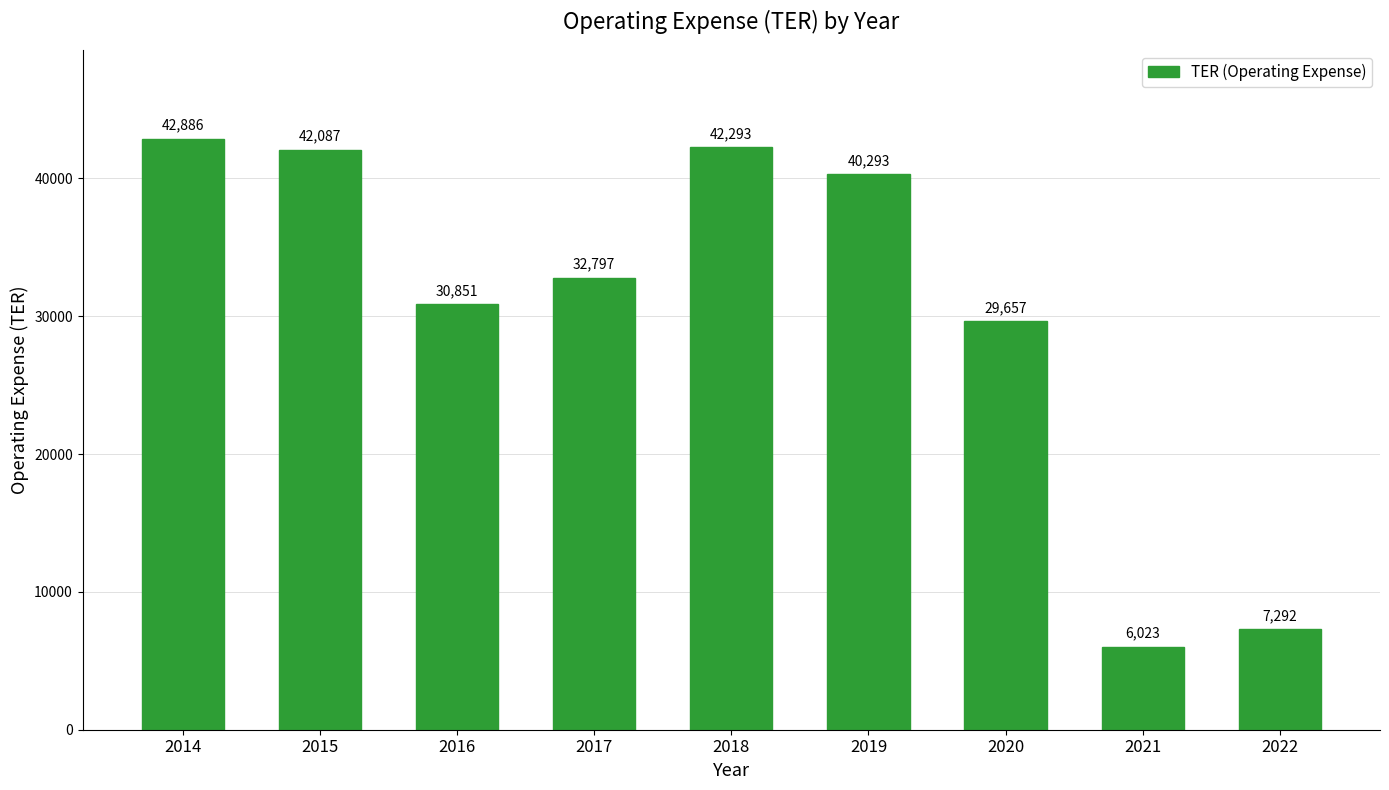

Read the value at 2020, to the nearest 10.

29660